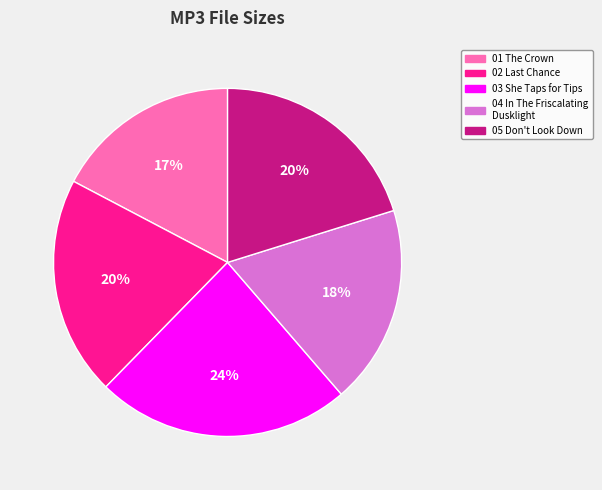

Is there any slice that represents more than half of the pie?

No